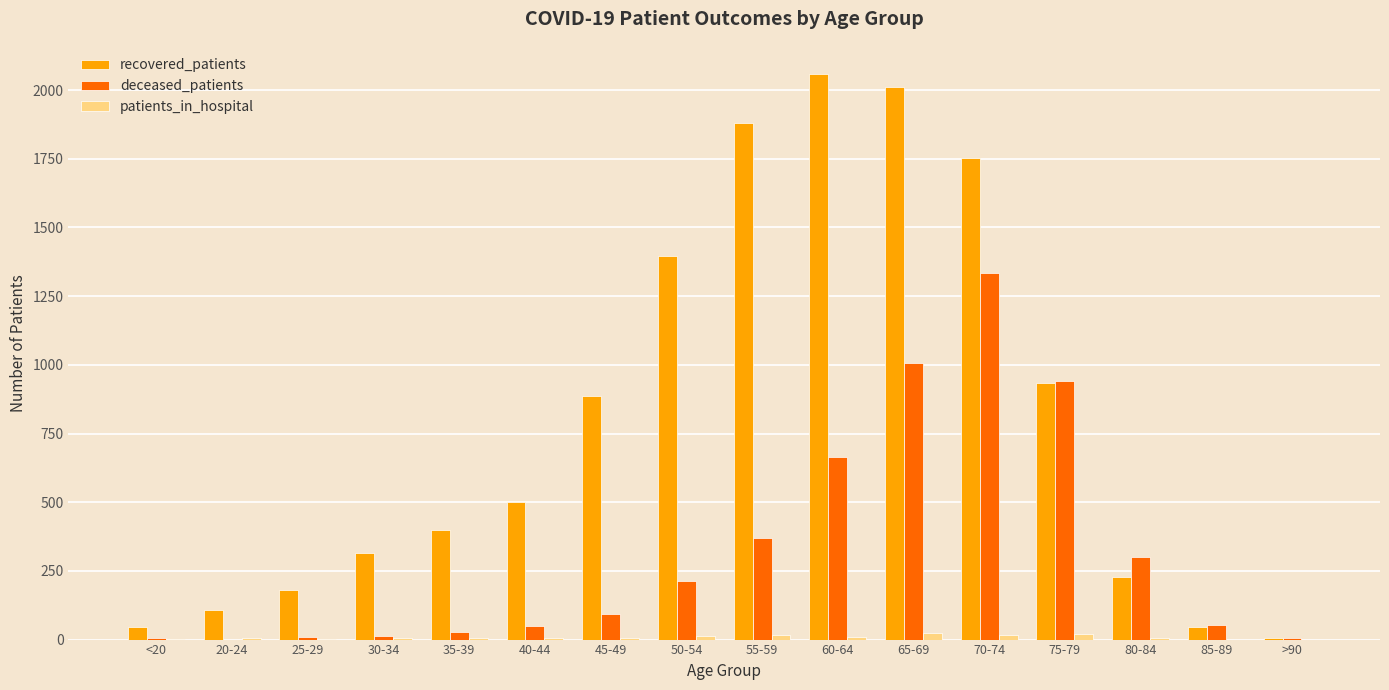

What is the greatest value displayed?

2058